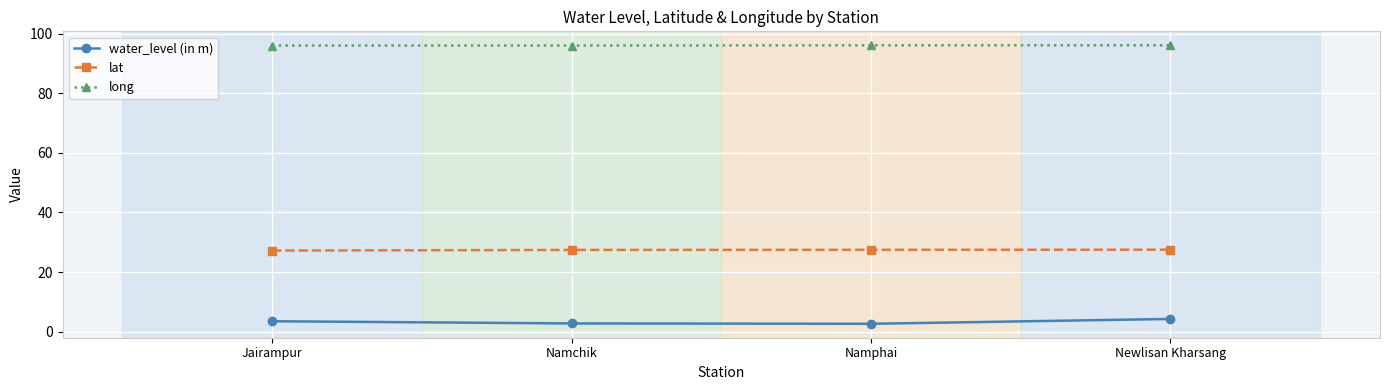

What is the minimum value for long?

96.0